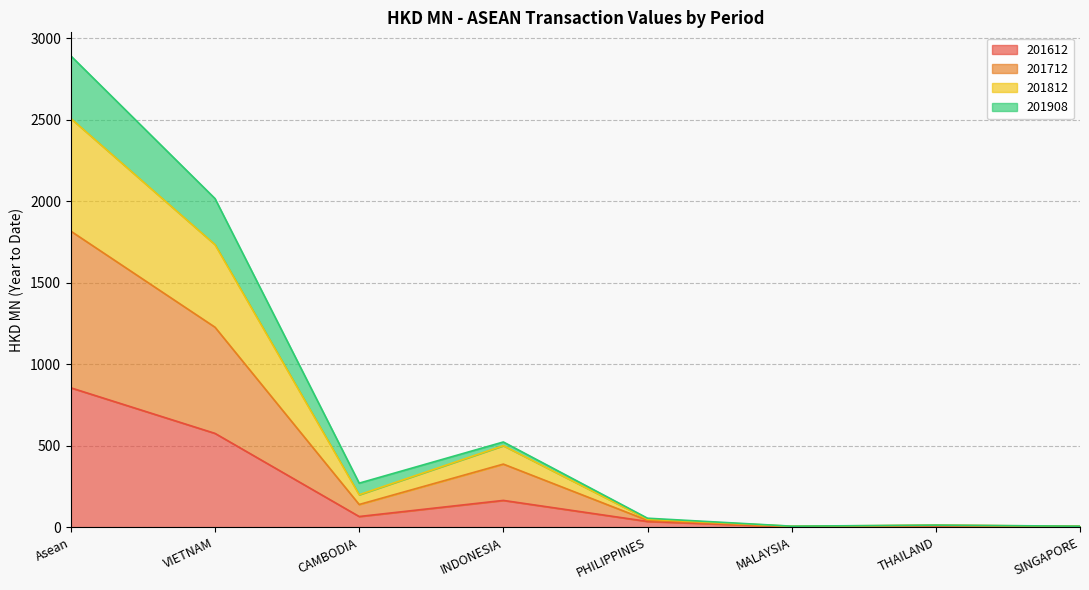

True or false: 201812 has a value of 84.5 at PHILIPPINES.

False